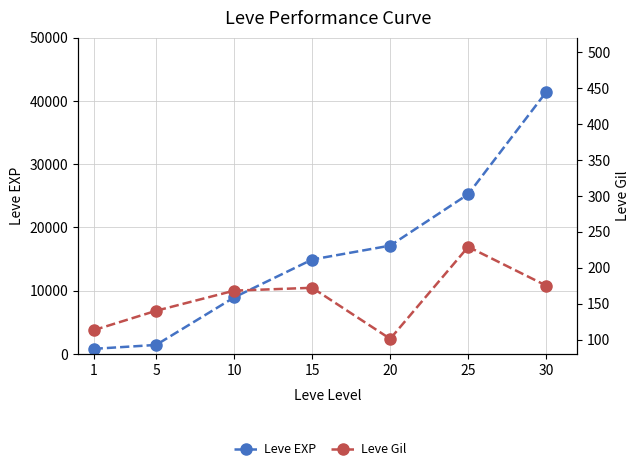

The Leve Gil series shows 73 at 15. True or false?

False